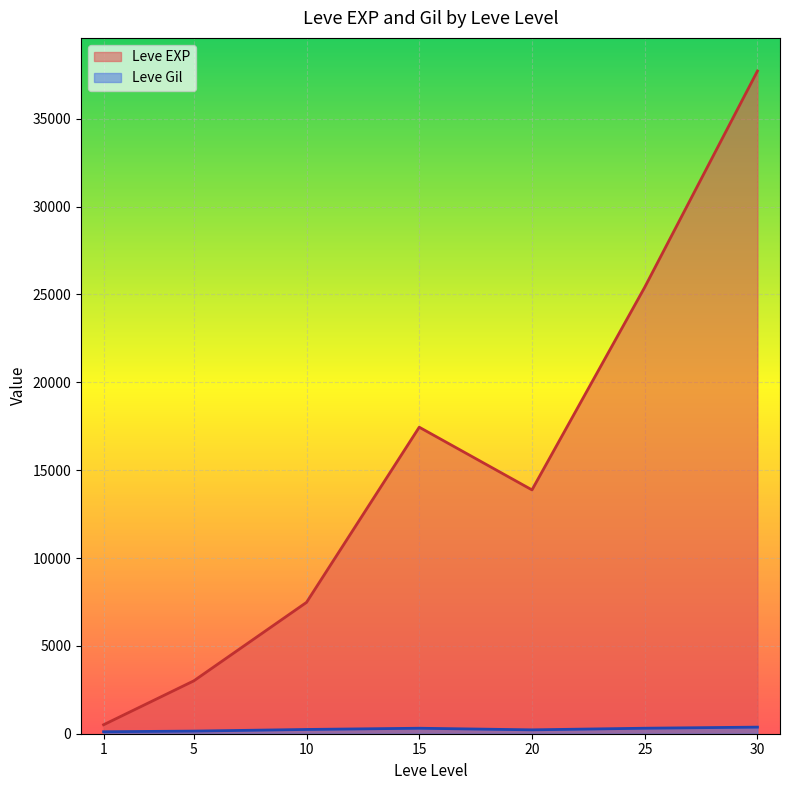

List the labels in order of Leve EXP value, largest first.

30, 25, 15, 20, 10, 5, 1